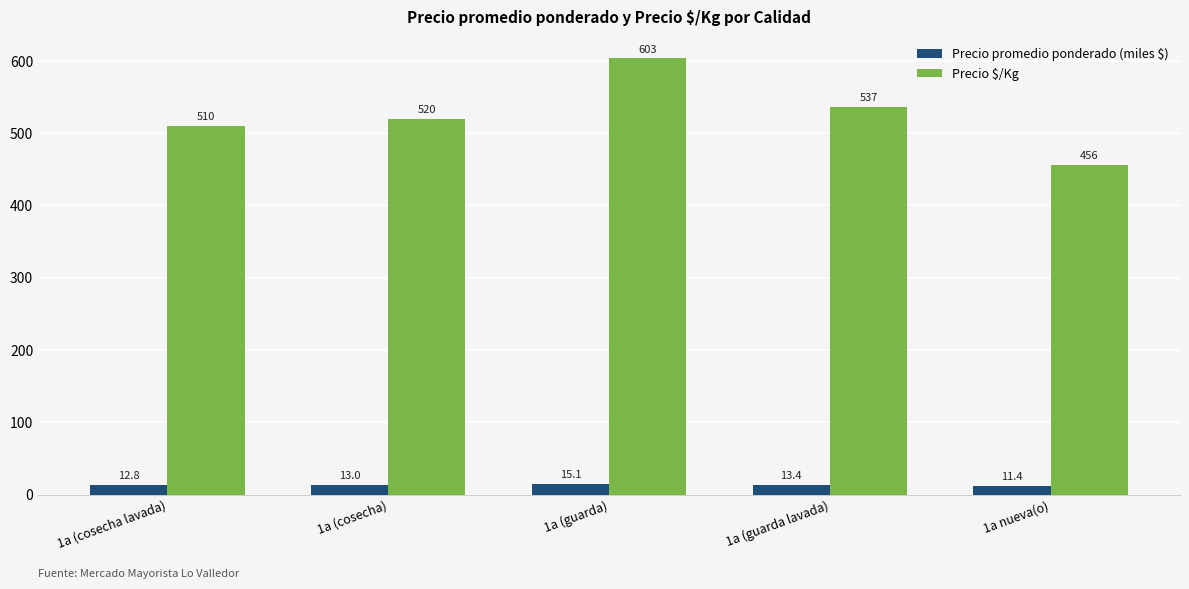

How many bars are there in total?

10